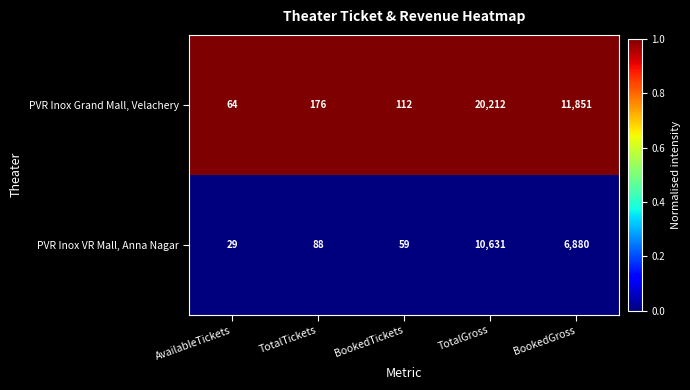

What is the greatest value displayed?

20212